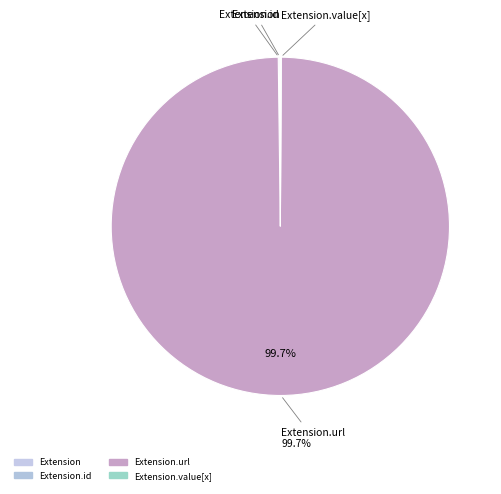

Does any single category account for the majority?

Yes